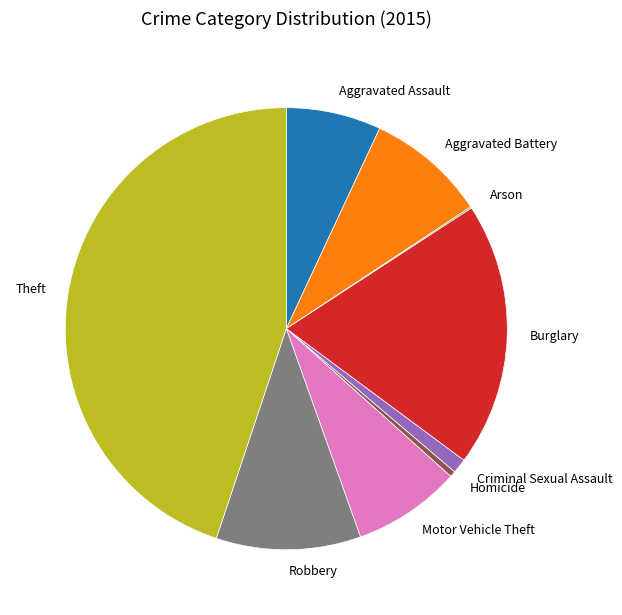

Is it true that Robbery is 11% of the pie?

True